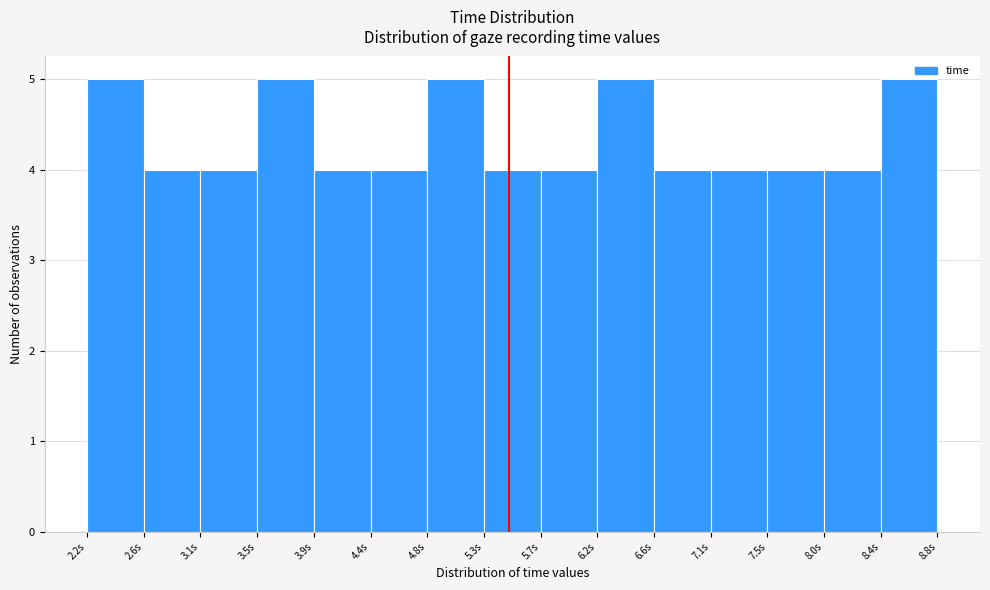

What is the height of the bar covering 3.50 to 3.95 on the x-axis? Neither the bar edges nor the heights are printed on the chart, so give them approximately, as read against the axes.

5